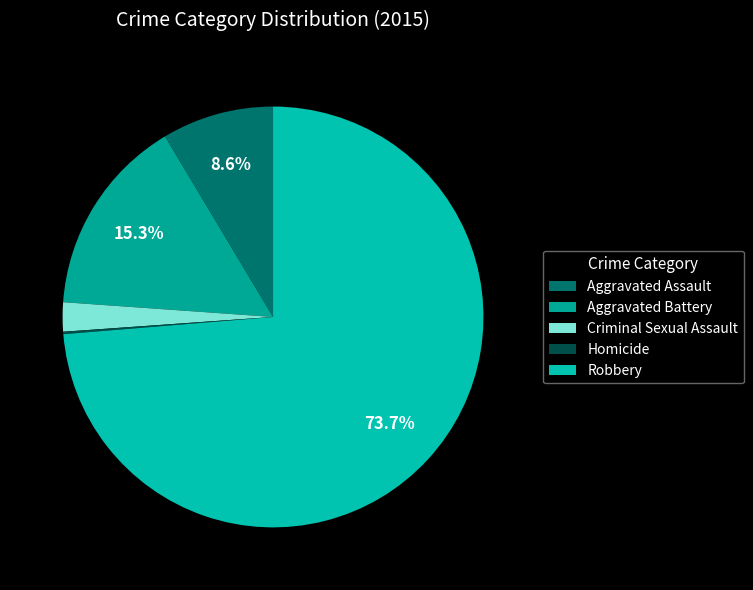

Is it true that Homicide is 1% of the pie?

False